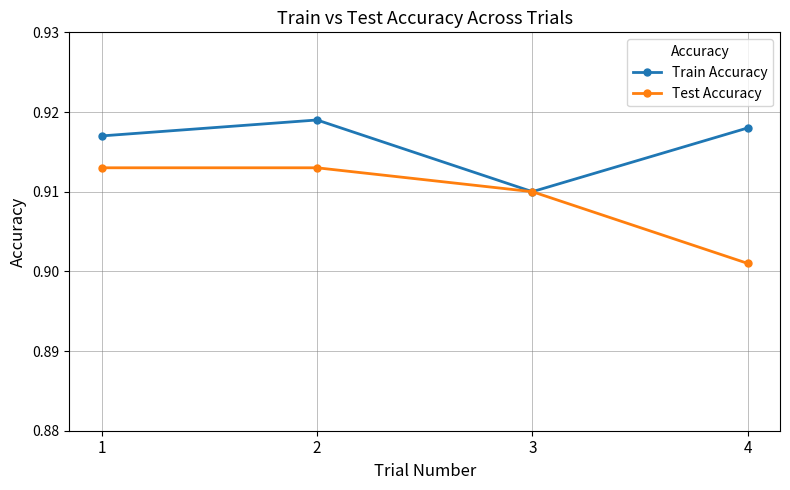

True or false: Test Accuracy has more than 2 interior local peaks.

False